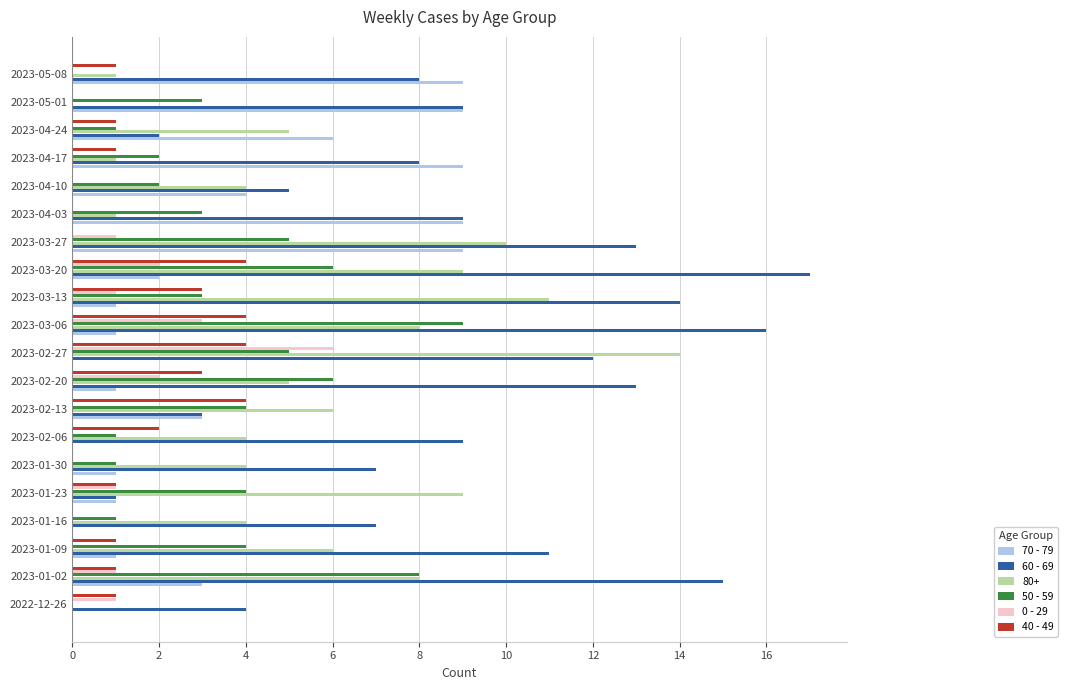

The 80+ series shows 2 at 2023-02-13. True or false?

False